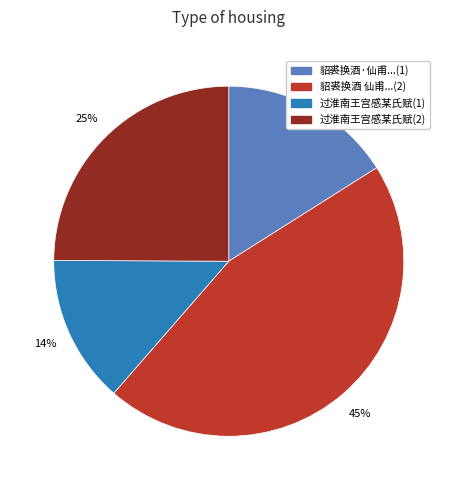

To the nearest percent, what is the average slice percentage?

25%